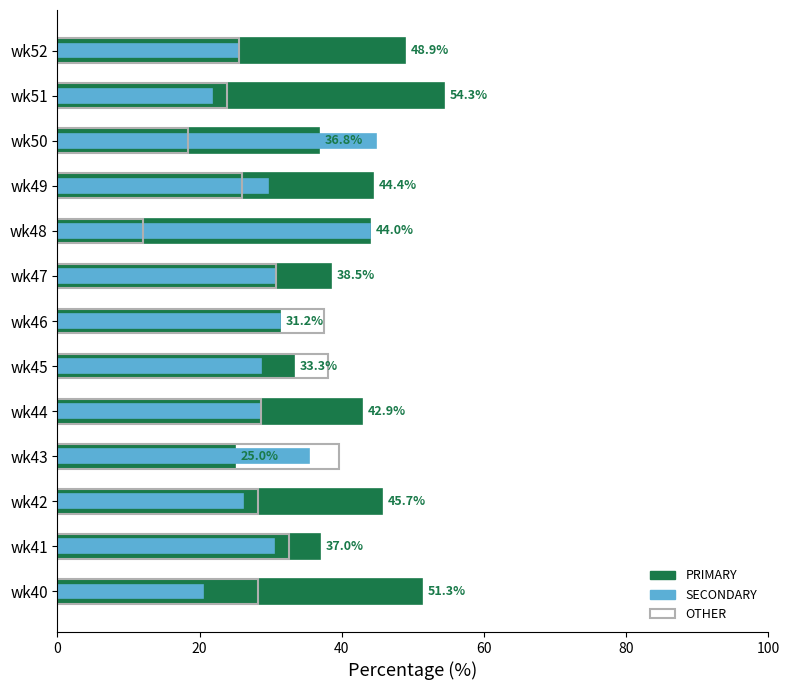

What is the total value across all series at wk48?

100.0